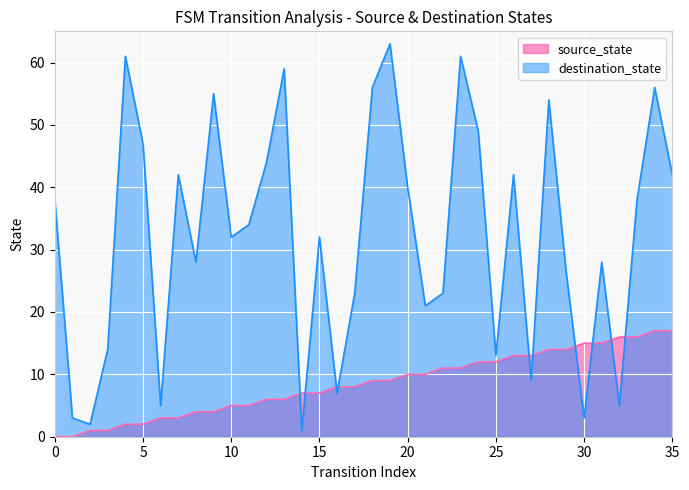

At which label is source_state closest to 8?

16